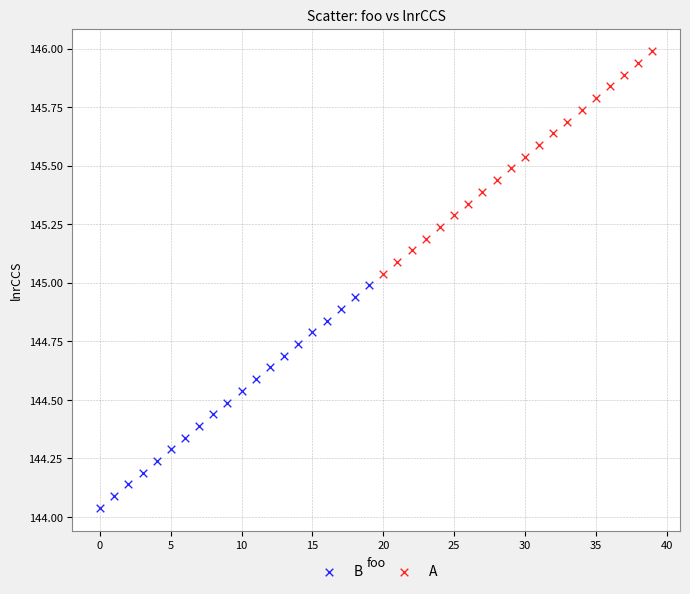

Which series contains the lowest Y value?

B